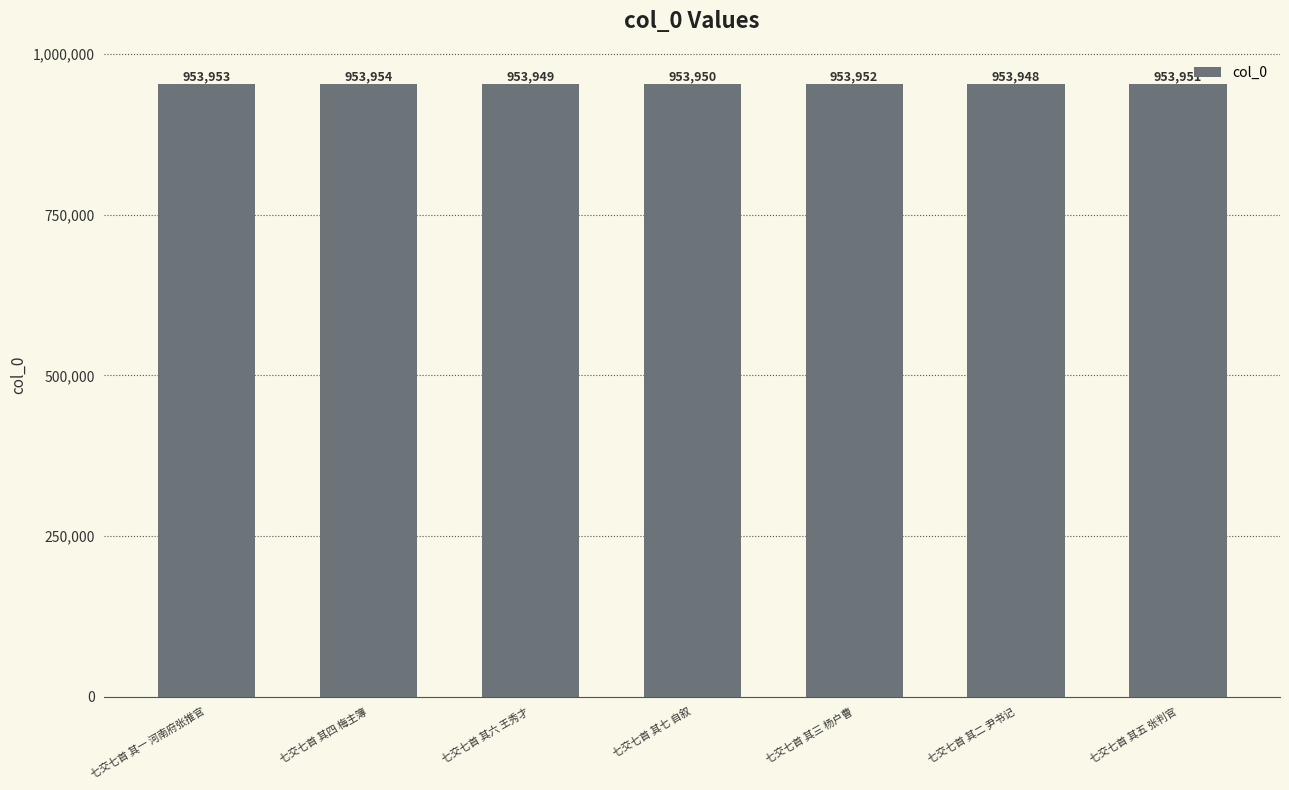

Rank the categories by value from highest to lowest.

七交七首 其四 梅主簿, 七交七首 其一 河南府张推官, 七交七首 其三 杨户曹, 七交七首 其五 张判官, 七交七首 其七 自叙, 七交七首 其六 王秀才, 七交七首 其二 尹书记